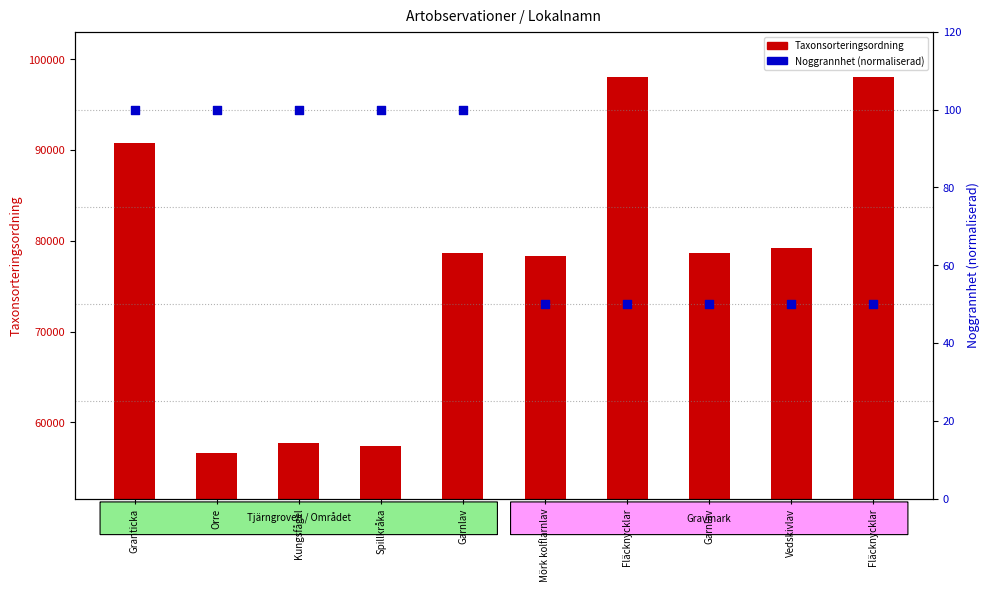

At how many categories does at least one series exceed 56103?

10